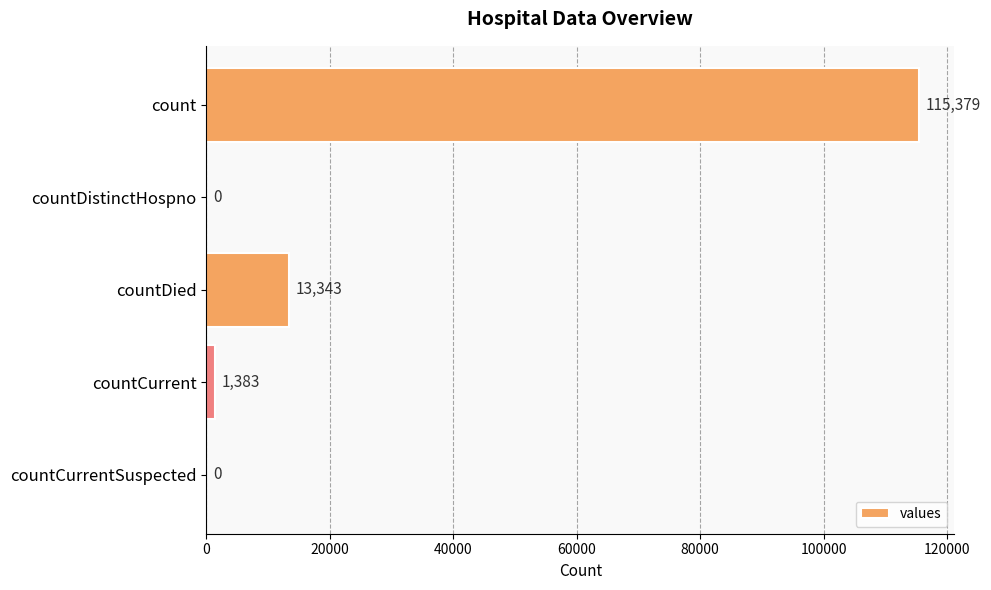

What is the change in value from countCurrent to countCurrentSuspected?

-1383